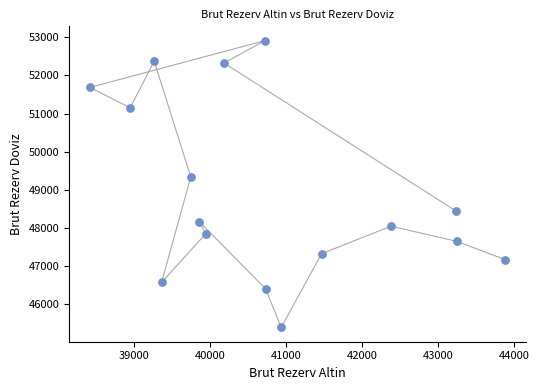

What Y value in the scatter plot is closest to 49149?

49336.5